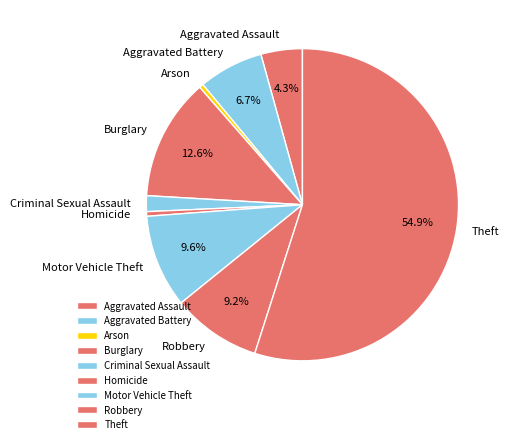

Between Theft and Criminal Sexual Assault, which is larger?

Theft